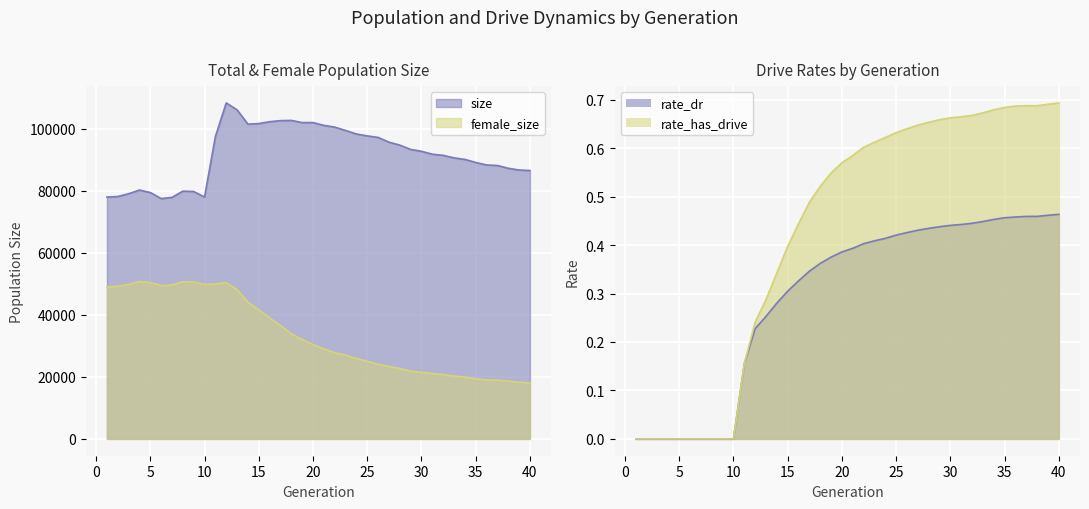

What is the value of the rate_has_drive point at the 33rd from the left?

0.7